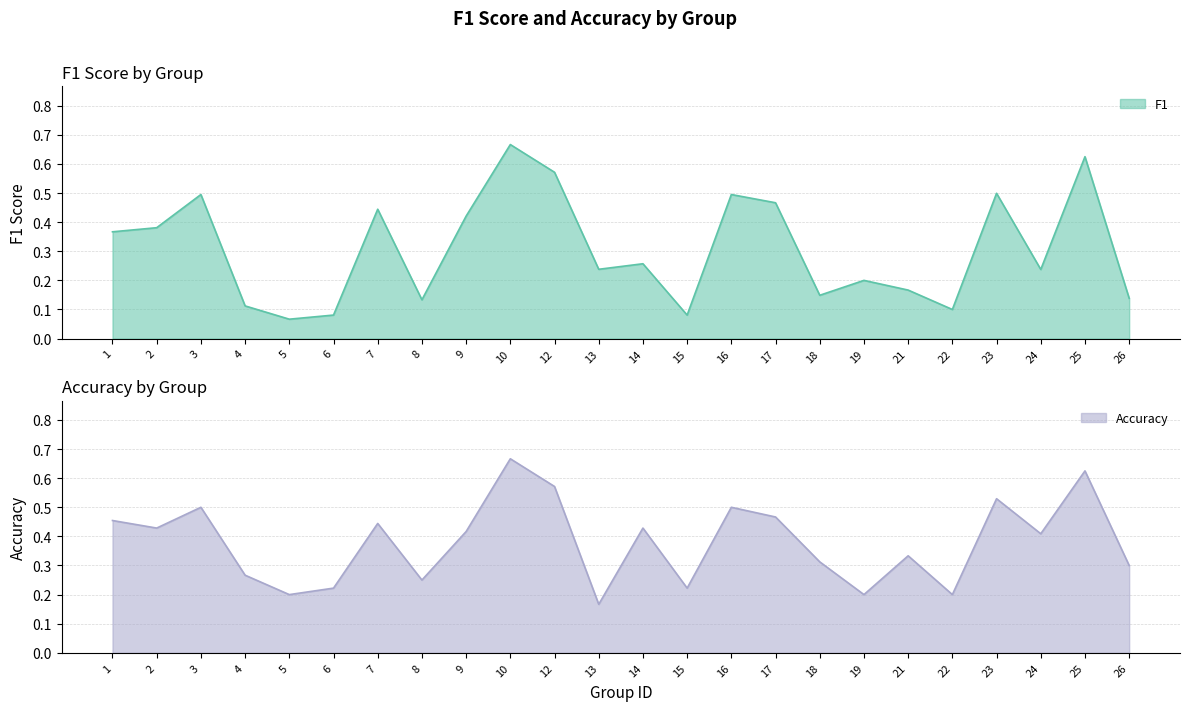

What is the value of the f1 point at the 13th from the left?

0.3